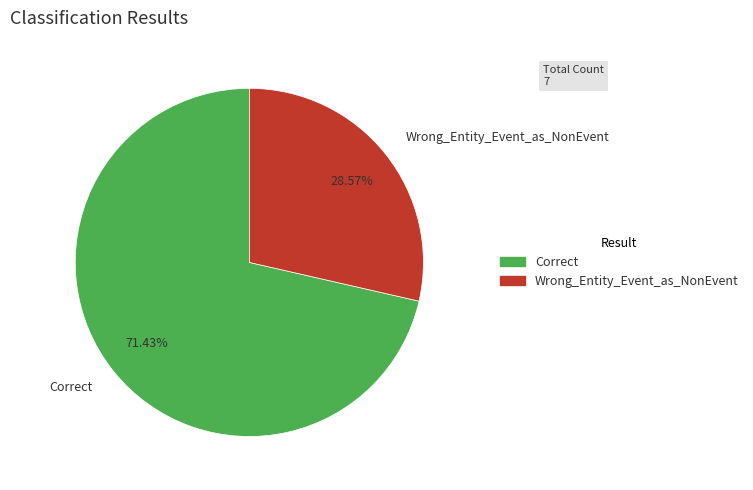

Count the number of slices in the pie.

2